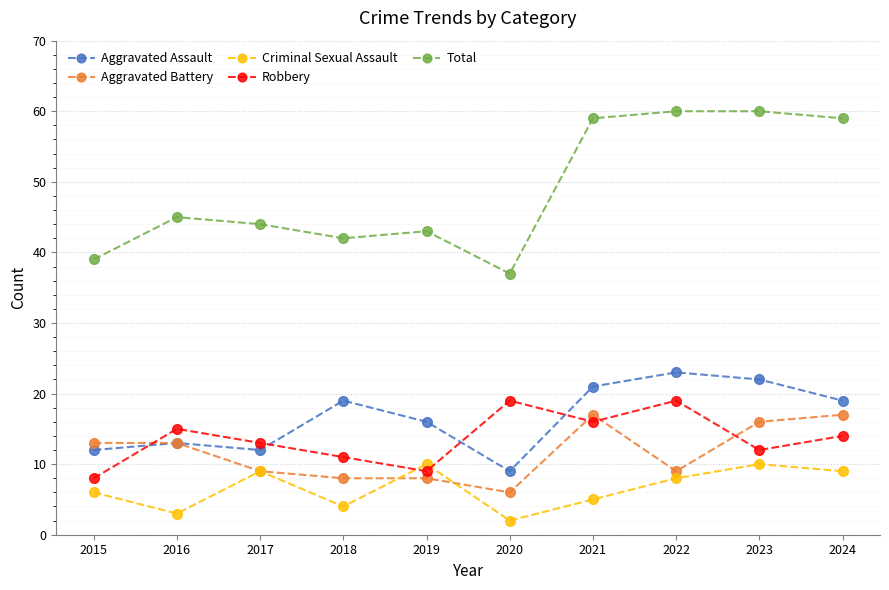

What is the total value across all series at 2020?

73